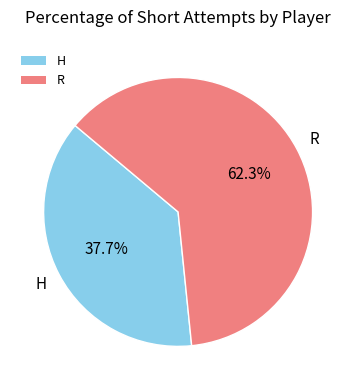

Which has a higher value, H or R?

R